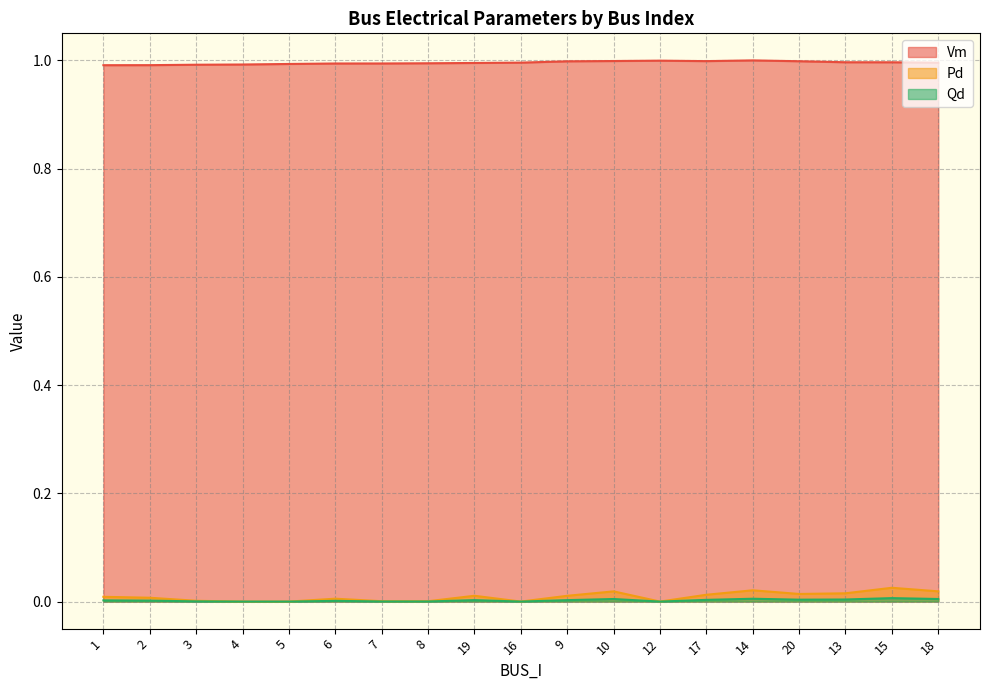

At which category does Qd reach its first local valley?

8